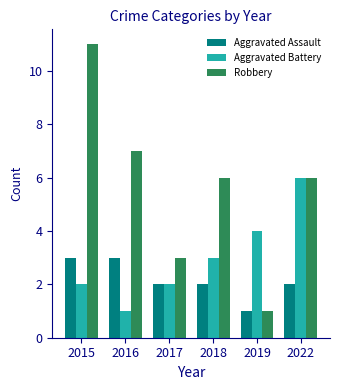

Between 2016 and 2017, which series saw the biggest shift?

Robbery